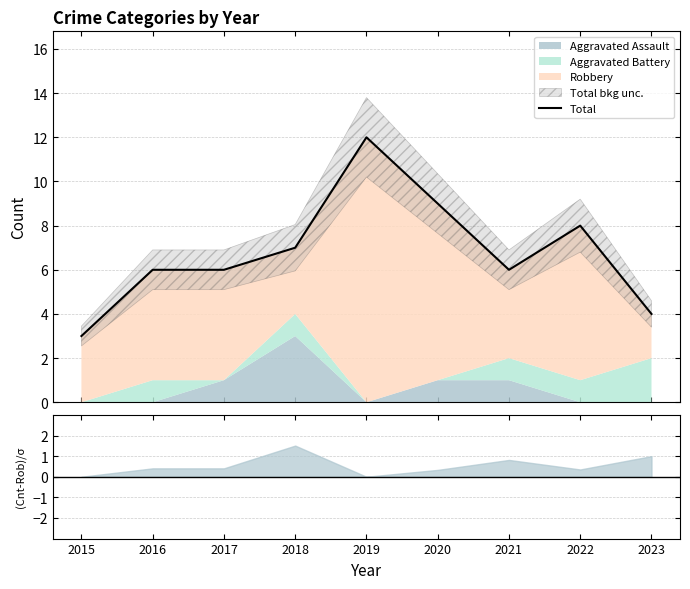

True or false: the data shows 6 at 2021.

True